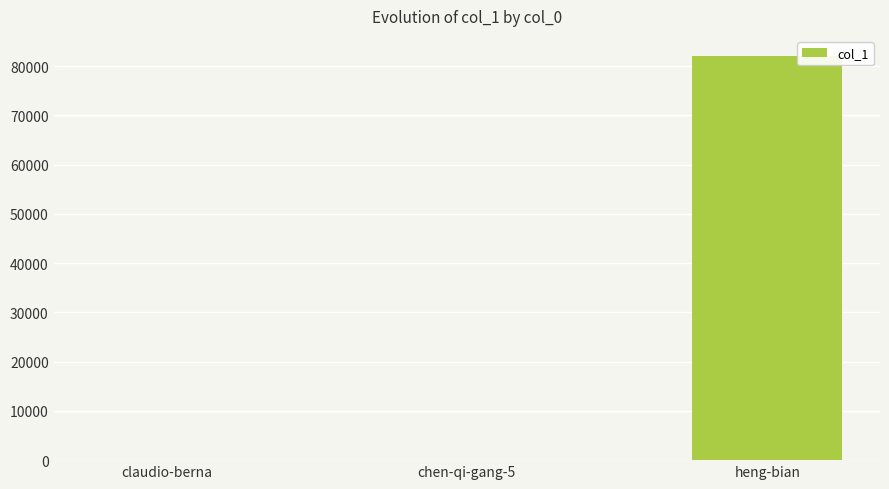

The chart shows a value of 129746 at heng-bian. True or false?

False